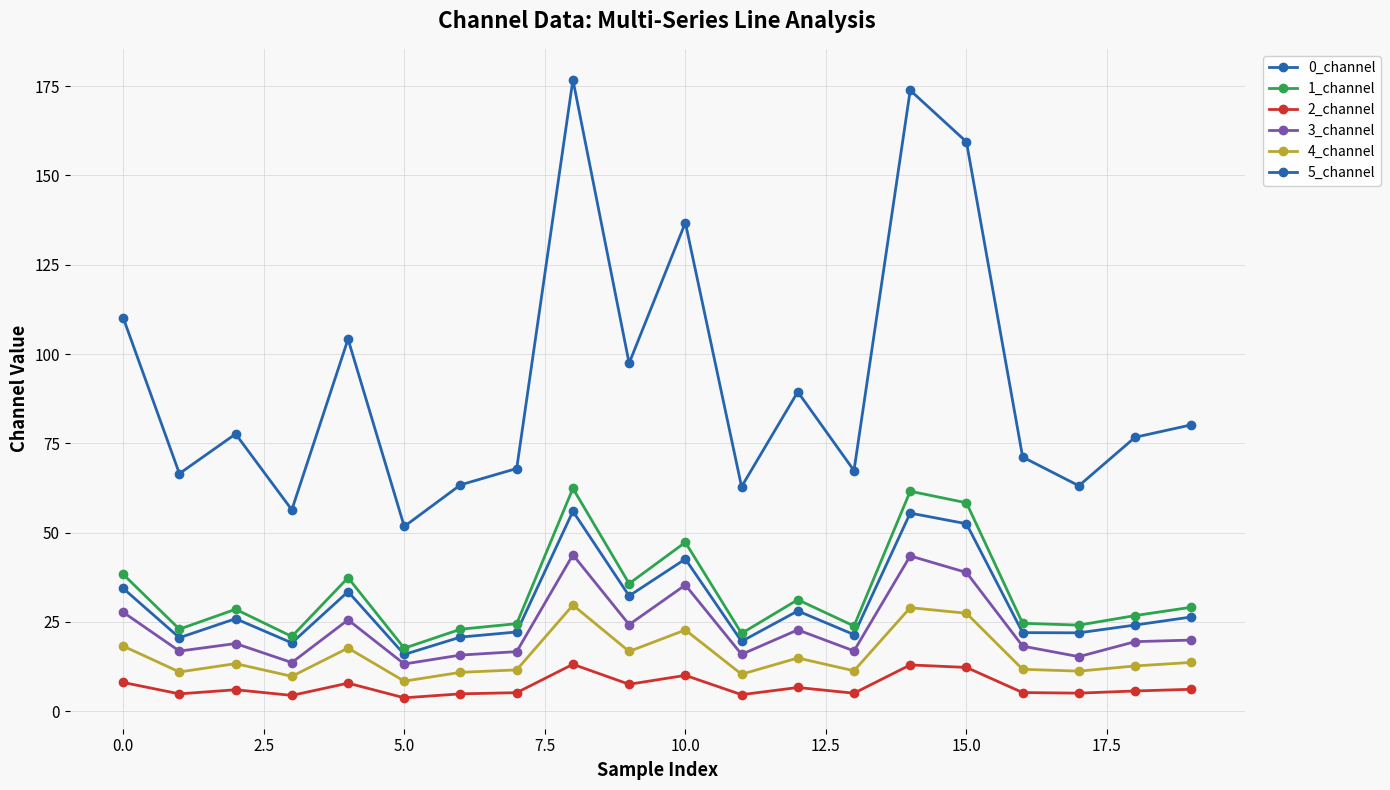

How many interior local peaks does the 5_channel series have?

6